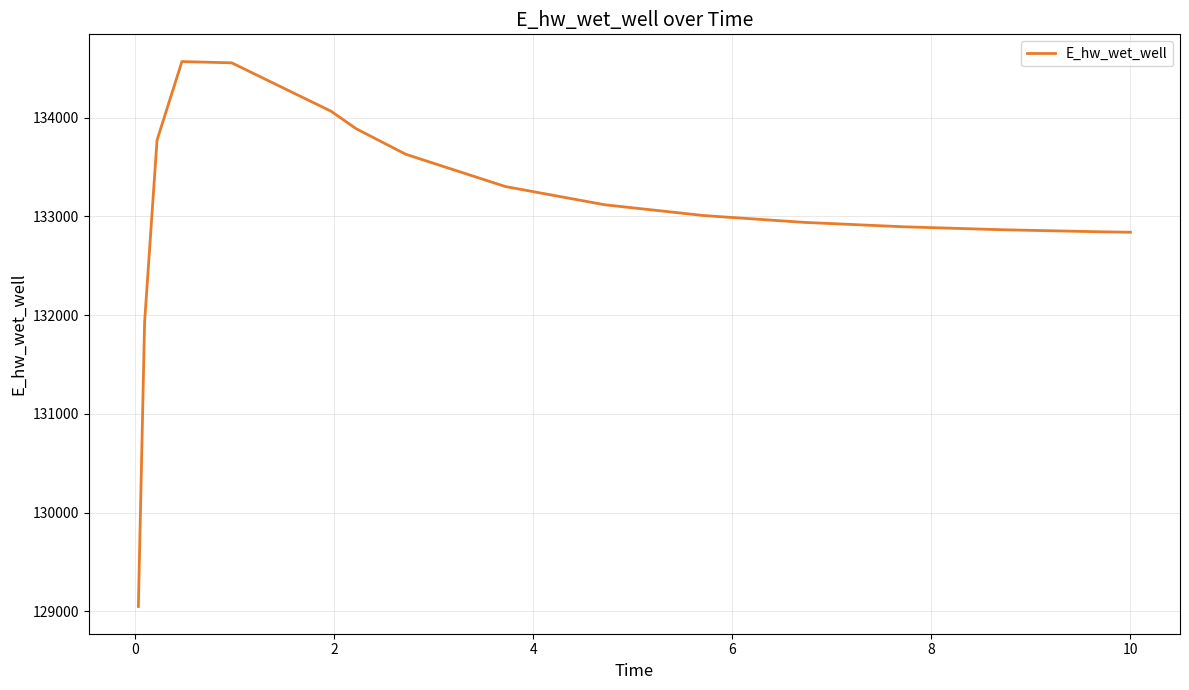

What is the difference between the maximum and minimum values?

5521.0